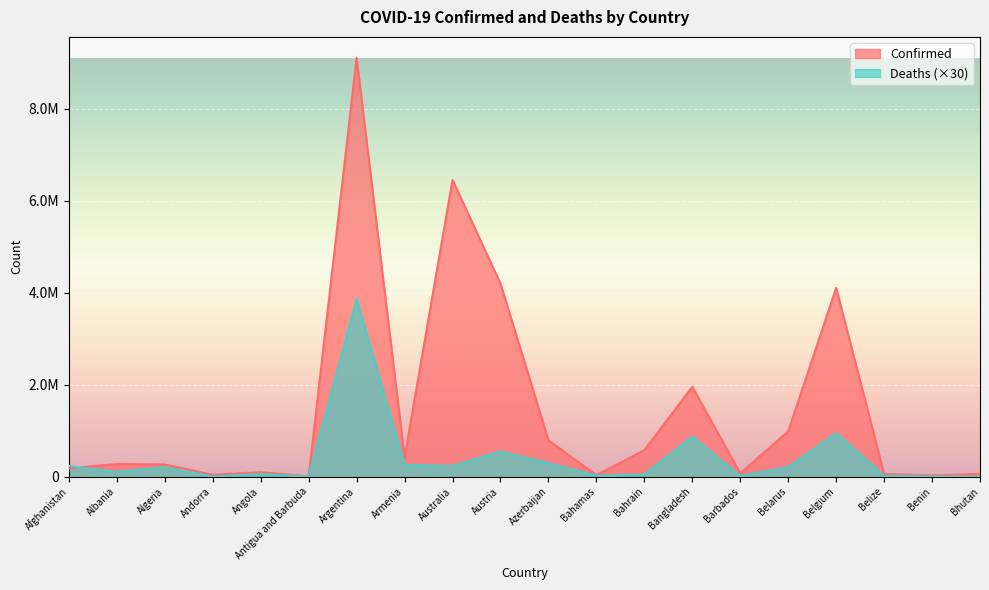

True or false: Deaths has a value of 1368112 at Belgium.

False